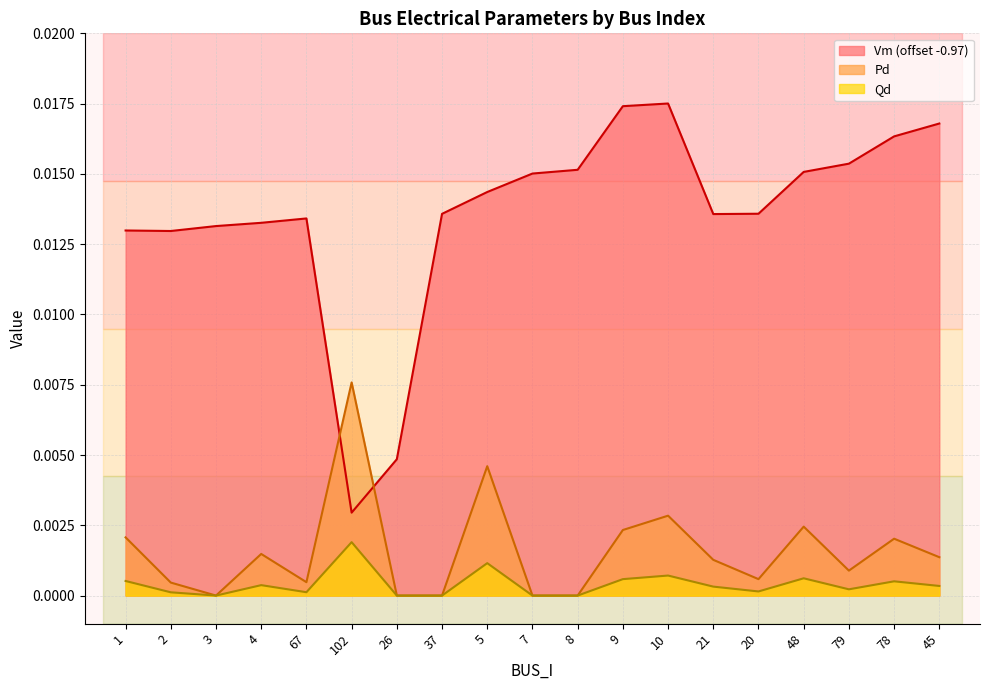

Is the value of Vm (offset -0.97) at 20 greater than the value of Pd at 9?

Yes